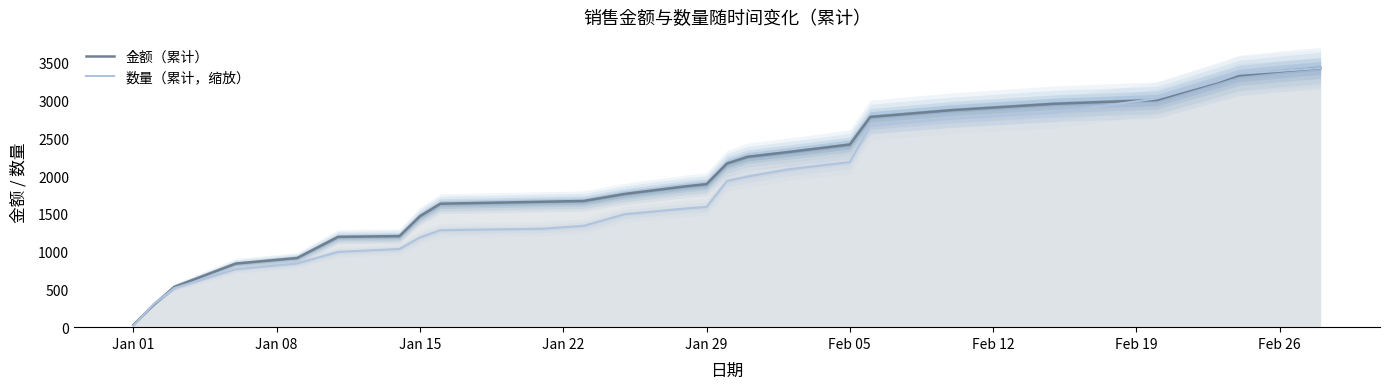

At how many categories does at least one series exceed 994?

21